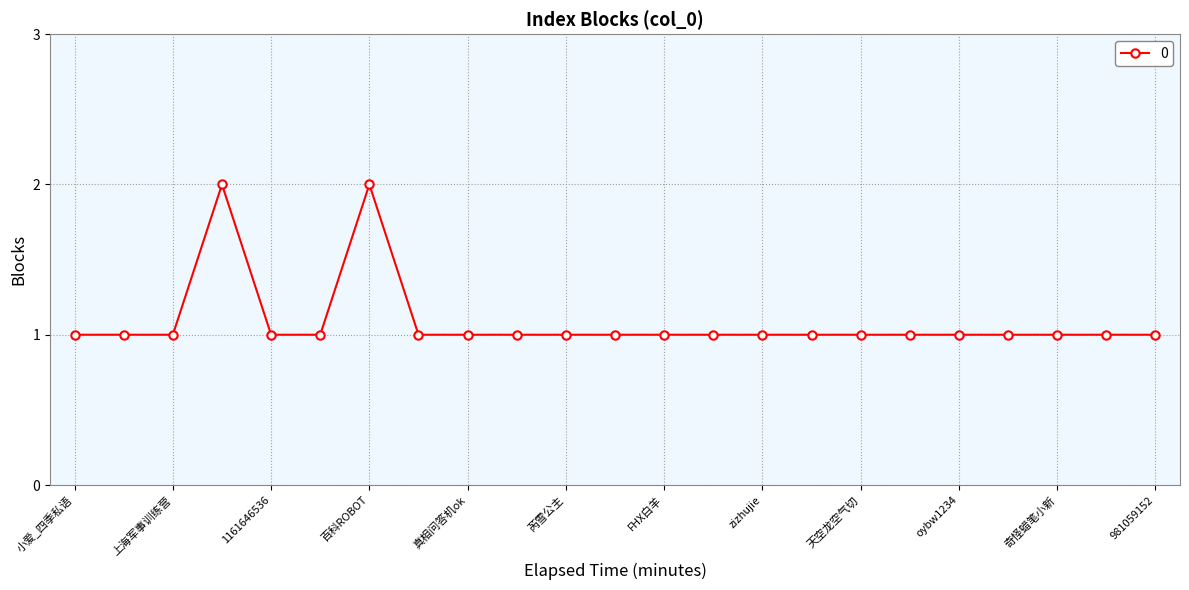

True or false: the data has more than 0 interior local peaks.

True